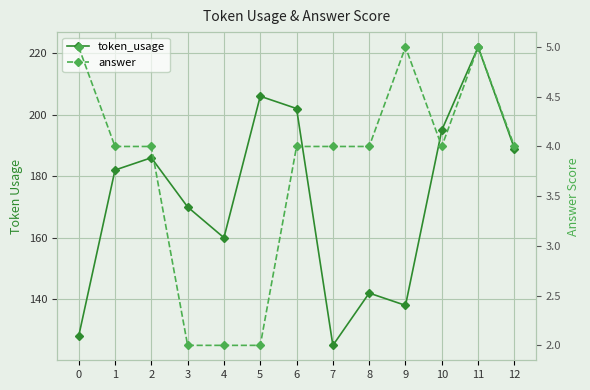

True or false: answer and token_usage intersect in this chart.

False